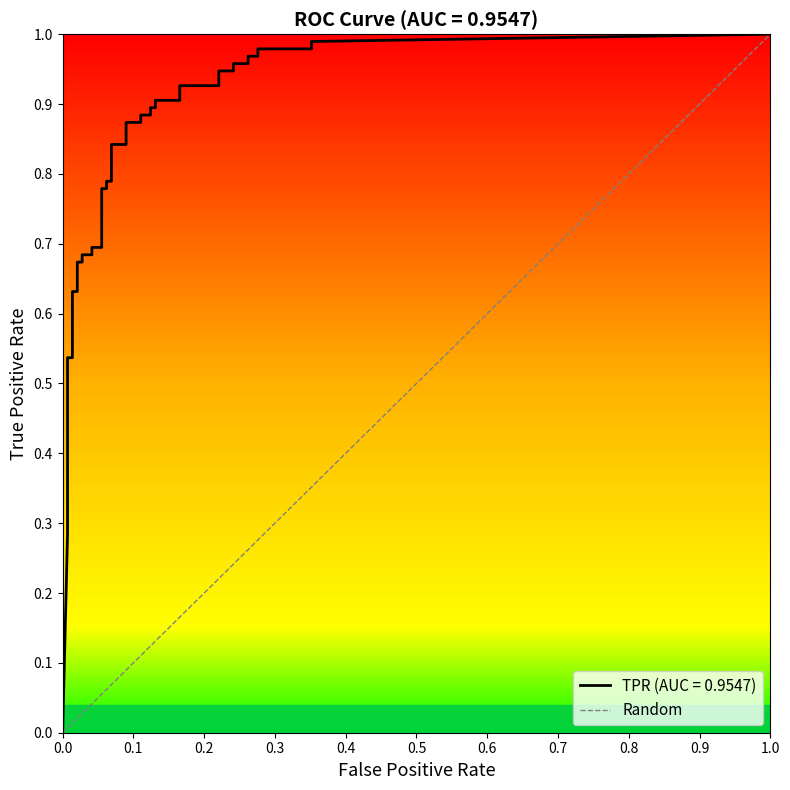

What is the difference between the values at 0.0 and 1.0?

1